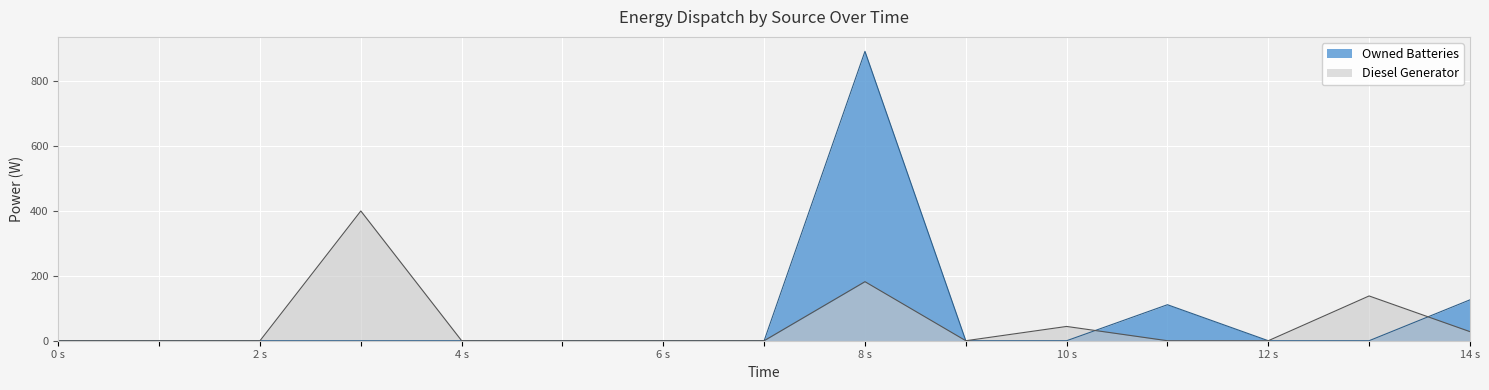

Which series changed the most between 2 s and 8 s?

Owned Batteries